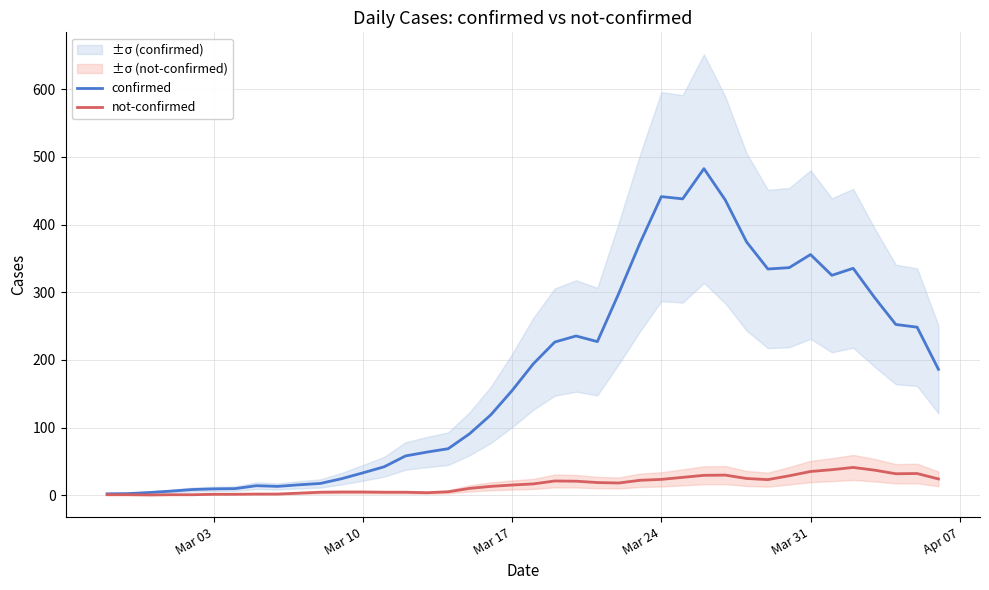

What is the highest value of the confirmed series?

482.7